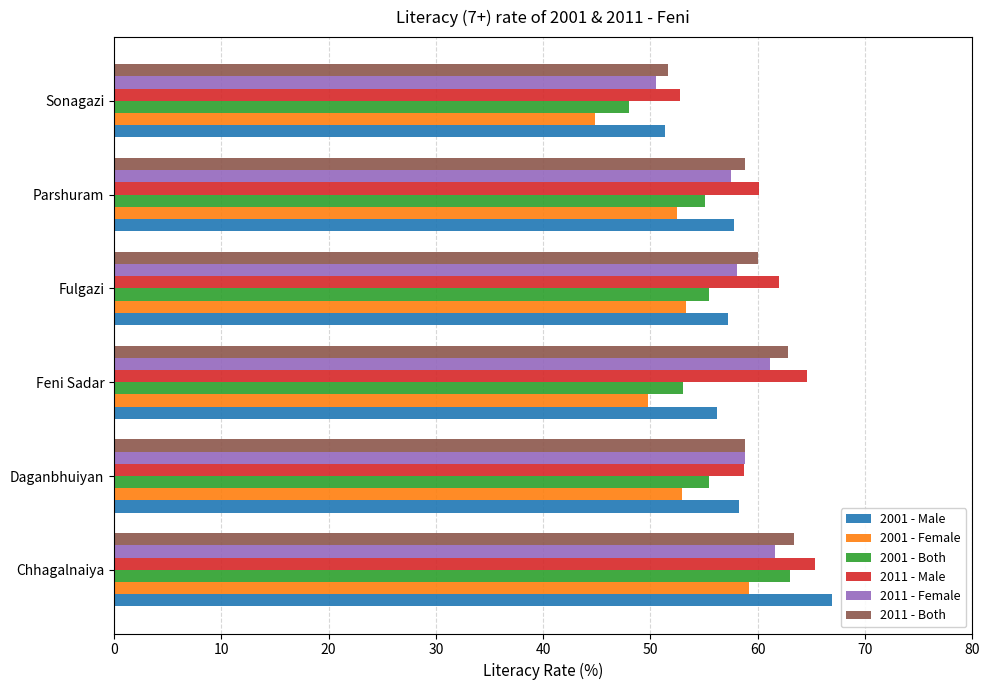

The 2001 - Male series shows 51.4 at Sonagazi. True or false?

True